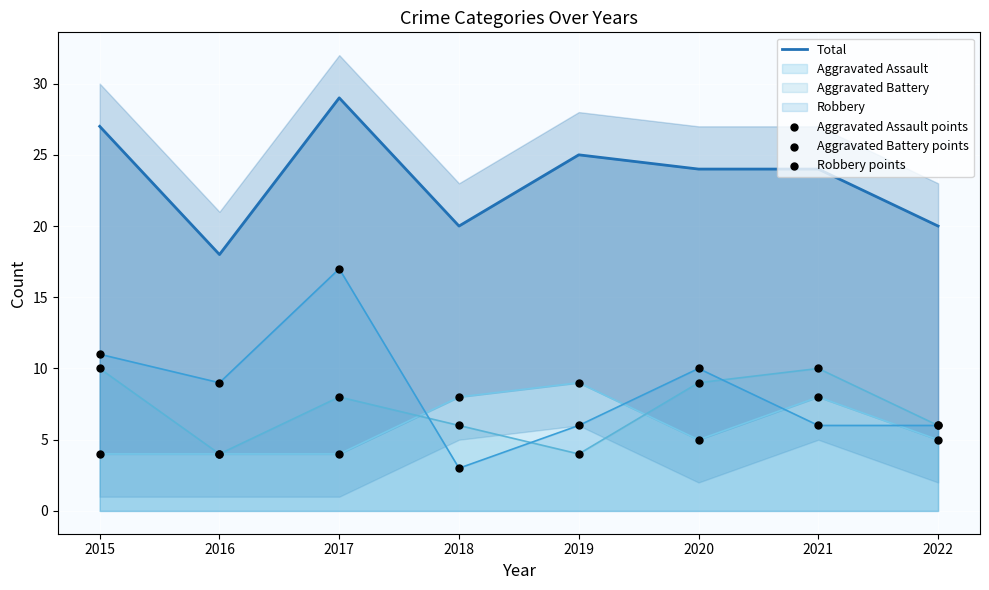

At which category is the sum across all series the highest?

2017